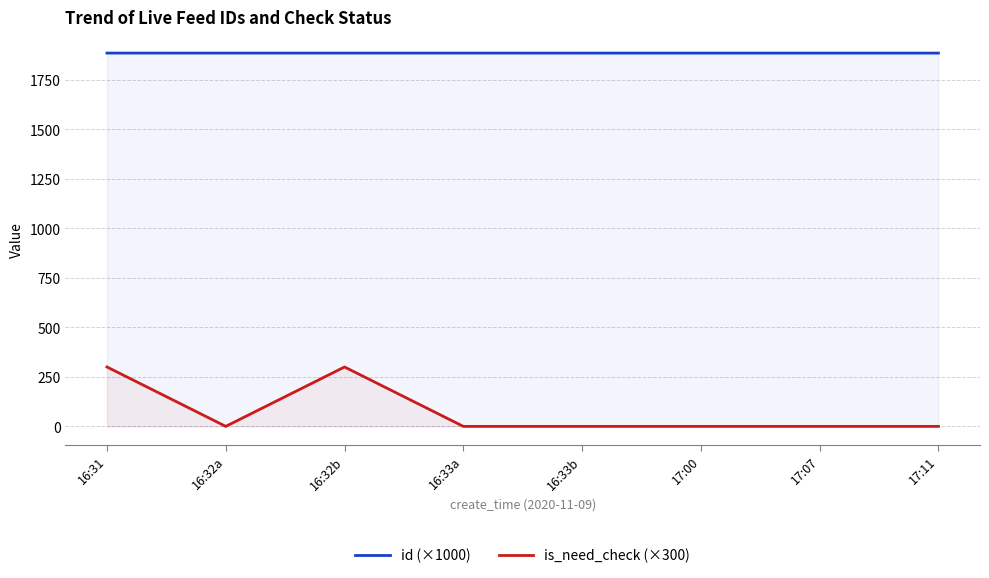

In is_need_check (×300), how many points are higher than both neighbors (excluding endpoints)?

1